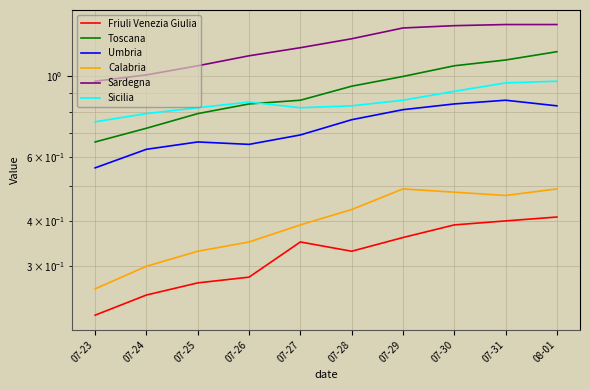

What is the maximum value for Umbria?

0.9